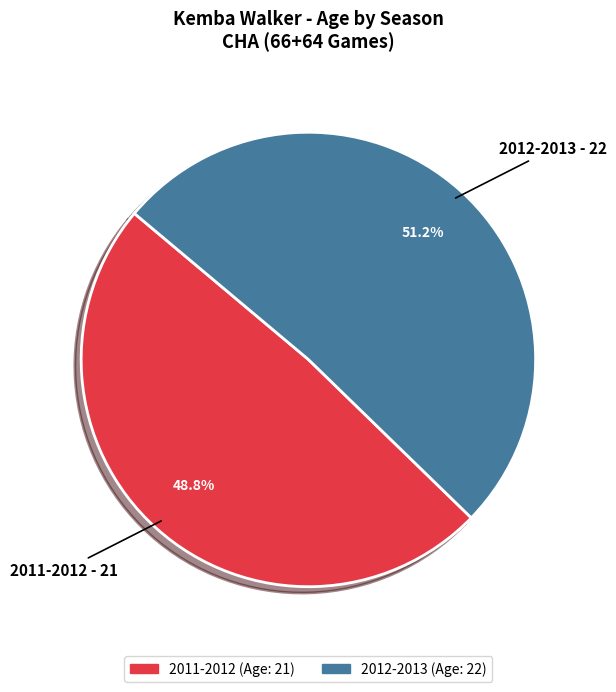

Which has a higher value, 2012-2013 or 2011-2012?

2012-2013